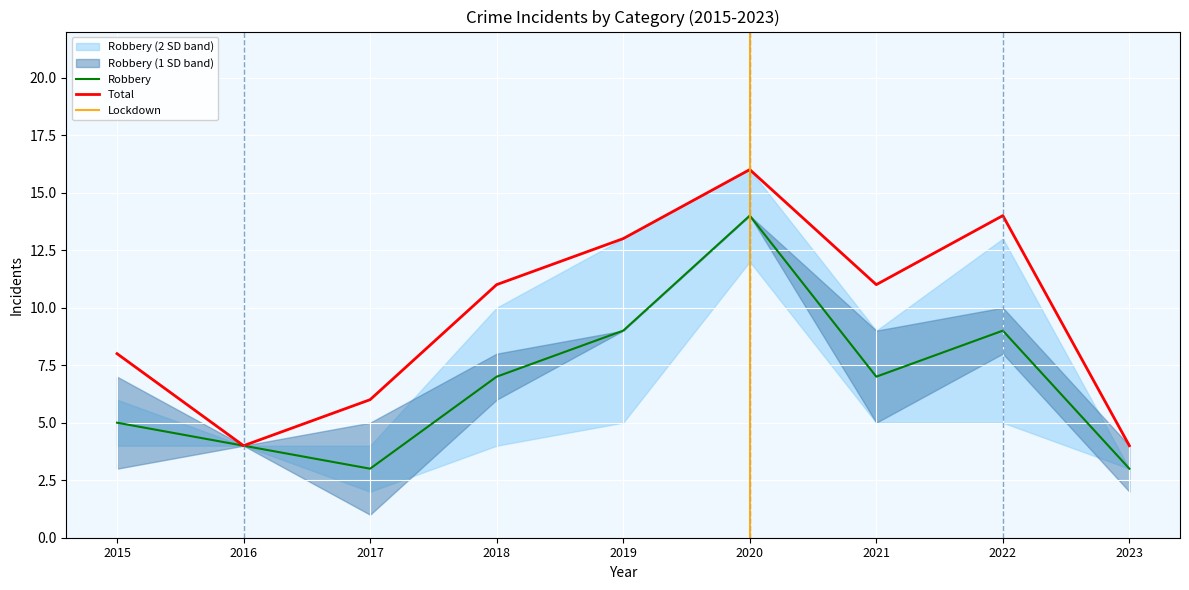

Is this an area chart (filled region under the line)?

No